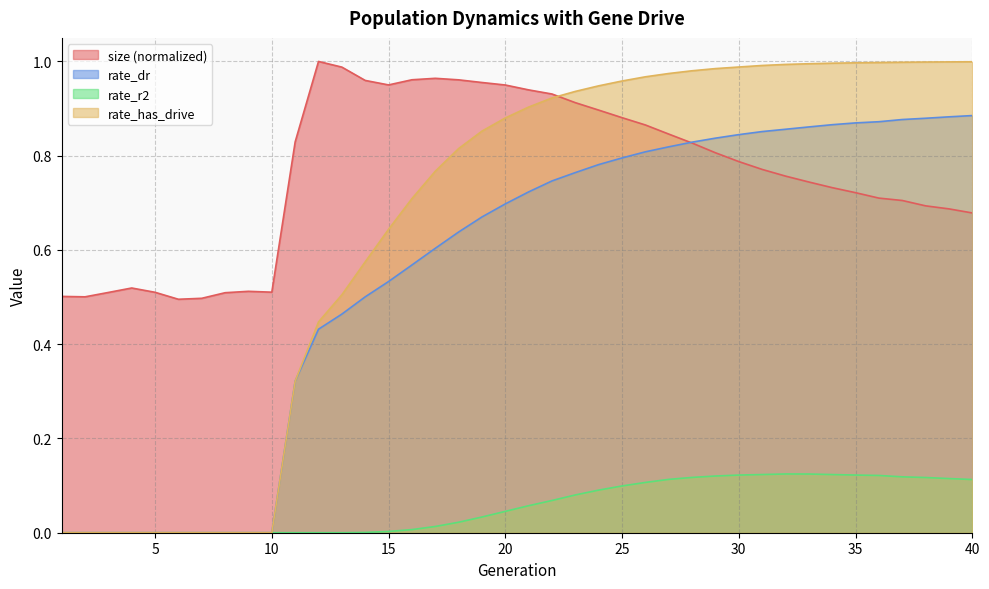

What value does the rate_has_drive series have at 34?

1.0